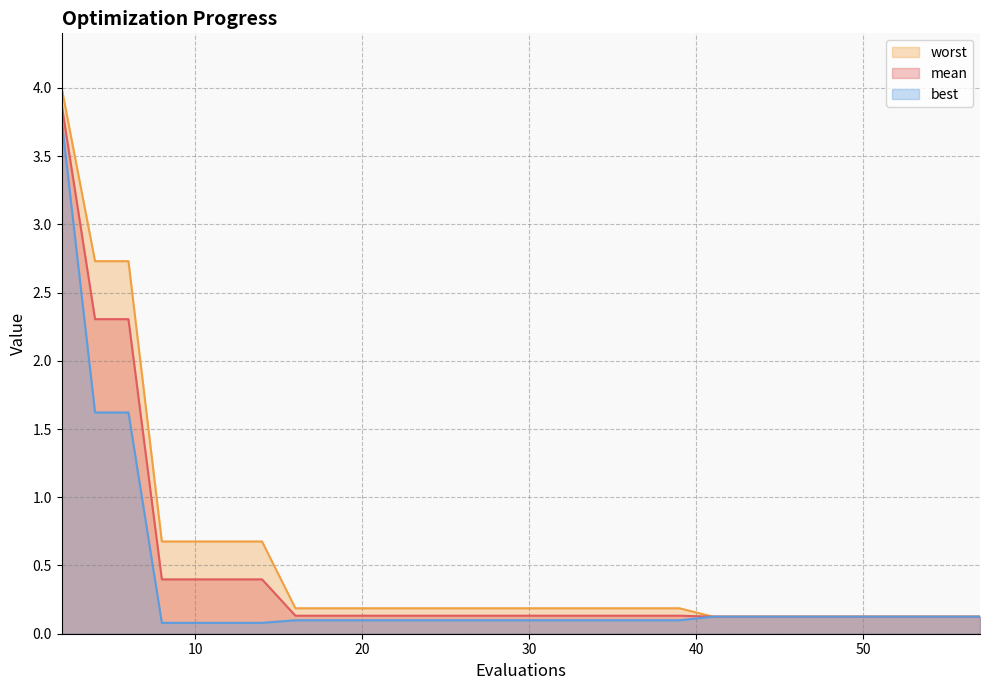

Rank the series by their maximum value, from highest to lowest.

worst, mean, best